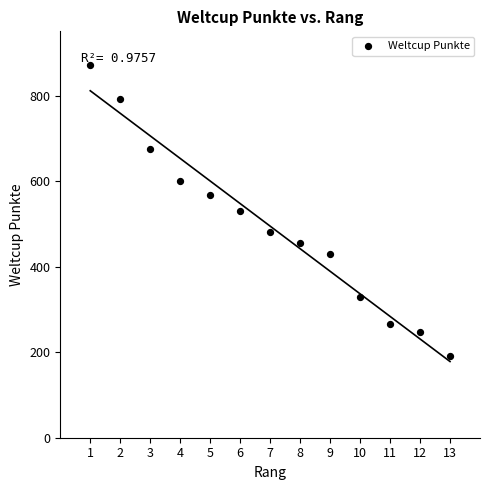

What is the range of X values (max minus min)?

12